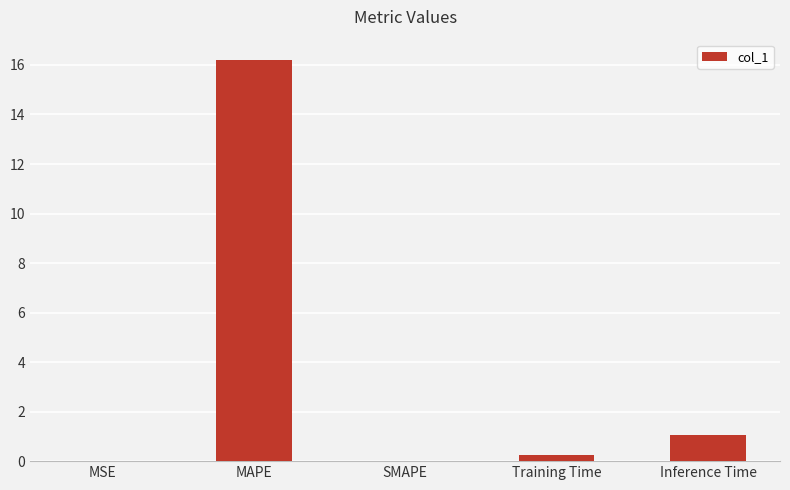

What is the ratio of the value at MAPE to the value at Inference Time?

15.5